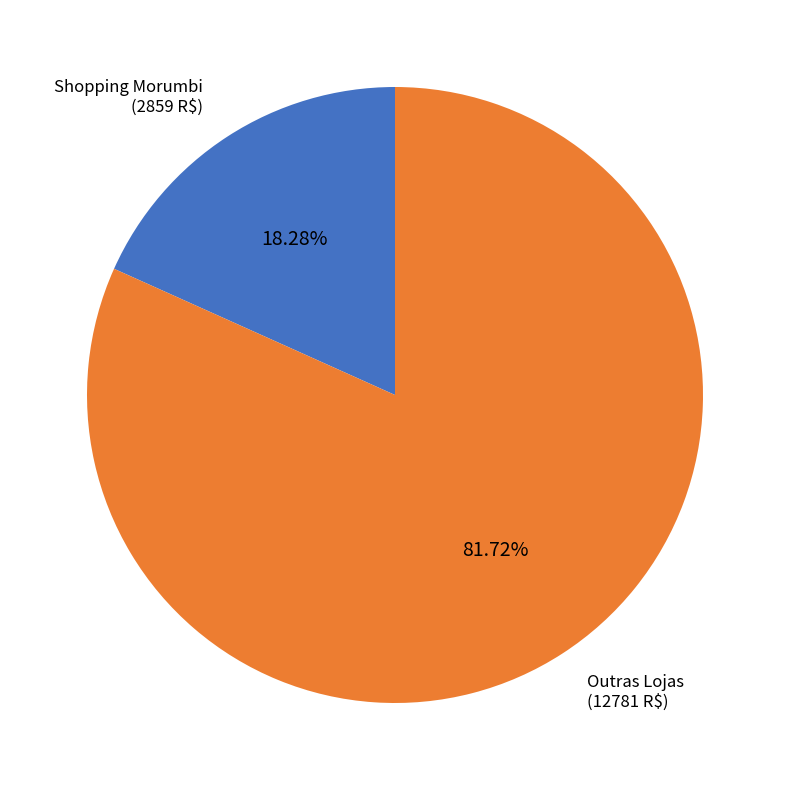

Rank the categories by value from highest to lowest.

Outras Lojas, Shopping Morumbi